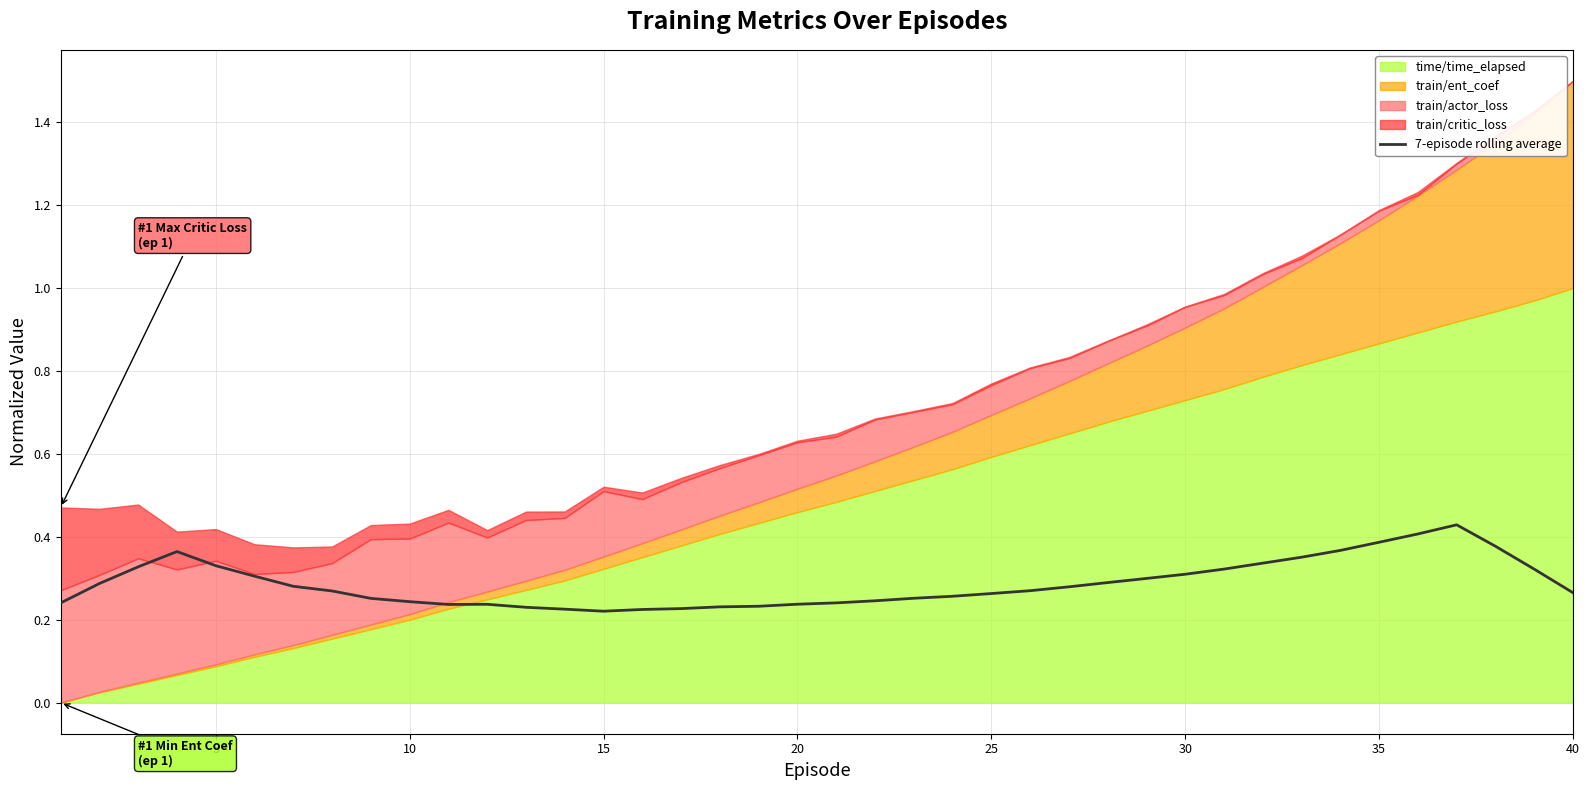

Read the value at 10.

0.2